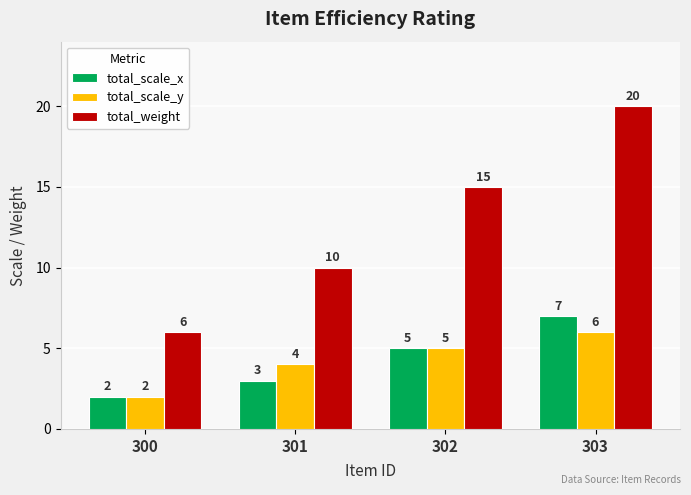

True or false: total_scale_x has a value of 4 at 303.

False